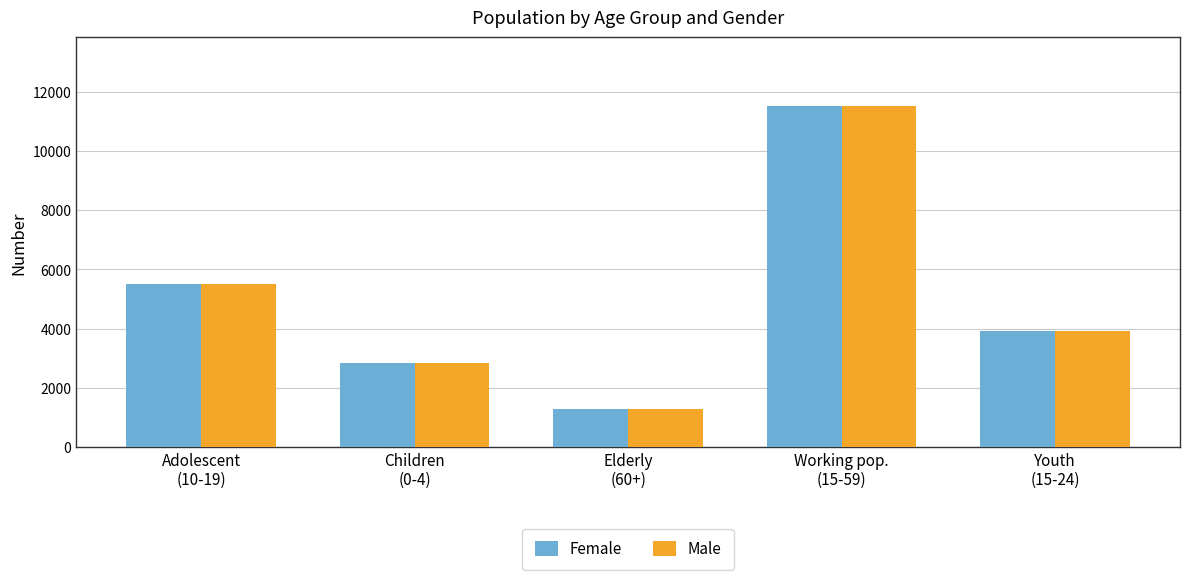

The Female series shows 2166 at Elderly
(60+). True or false?

False